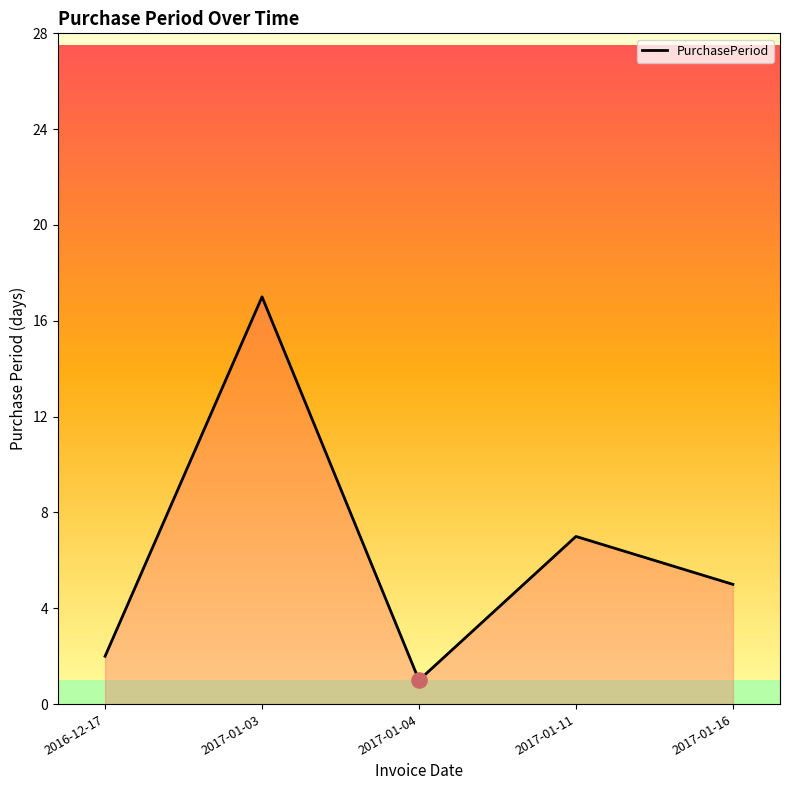

Approximately how many times larger is the value at 2017-01-04 compared to 2017-01-16?

0.2